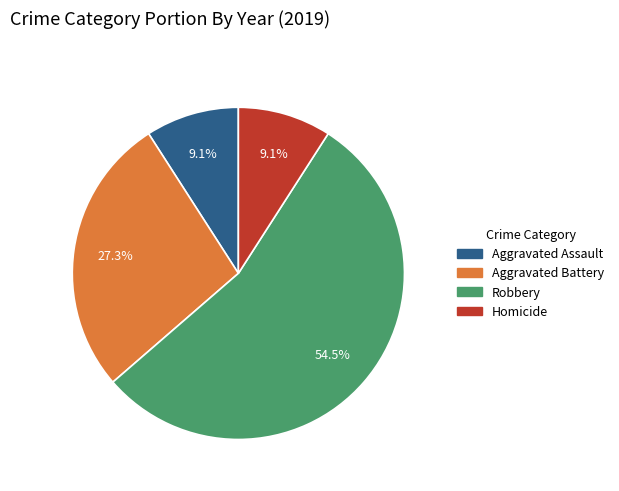

Is there a majority slice in this chart?

Yes